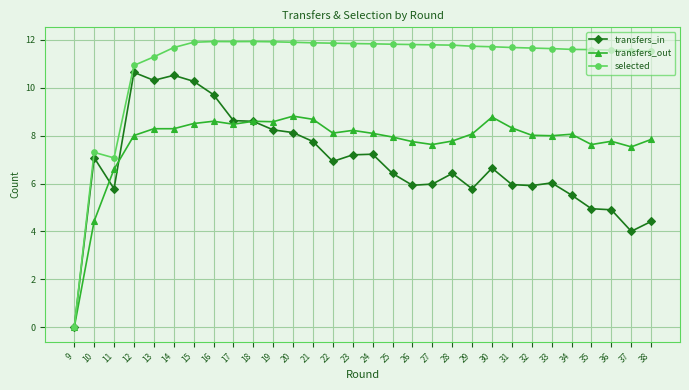

Which category has the lowest value across all series?

9